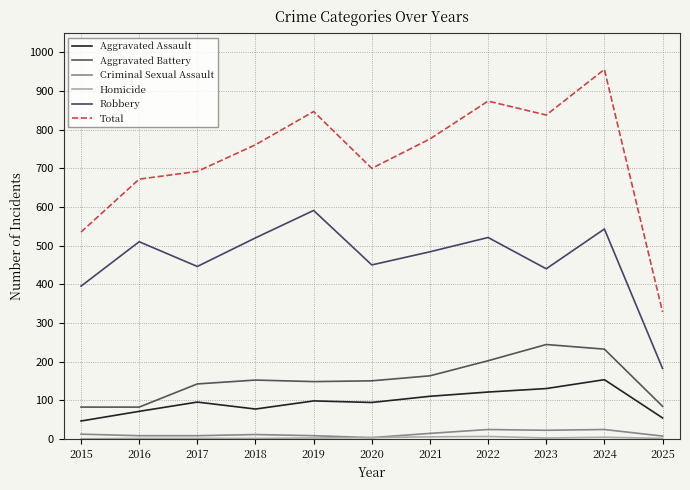

Does the chart have visible grid lines?

Yes